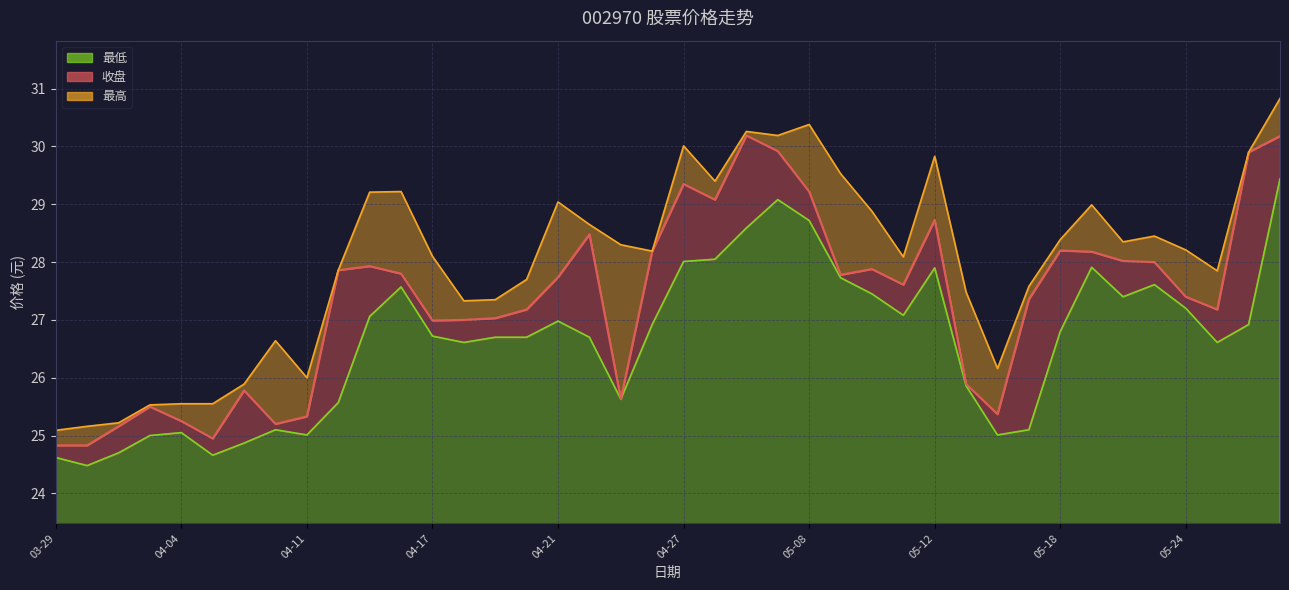

What is the difference between the second highest and minimum values in the 收盘 series?

5.4